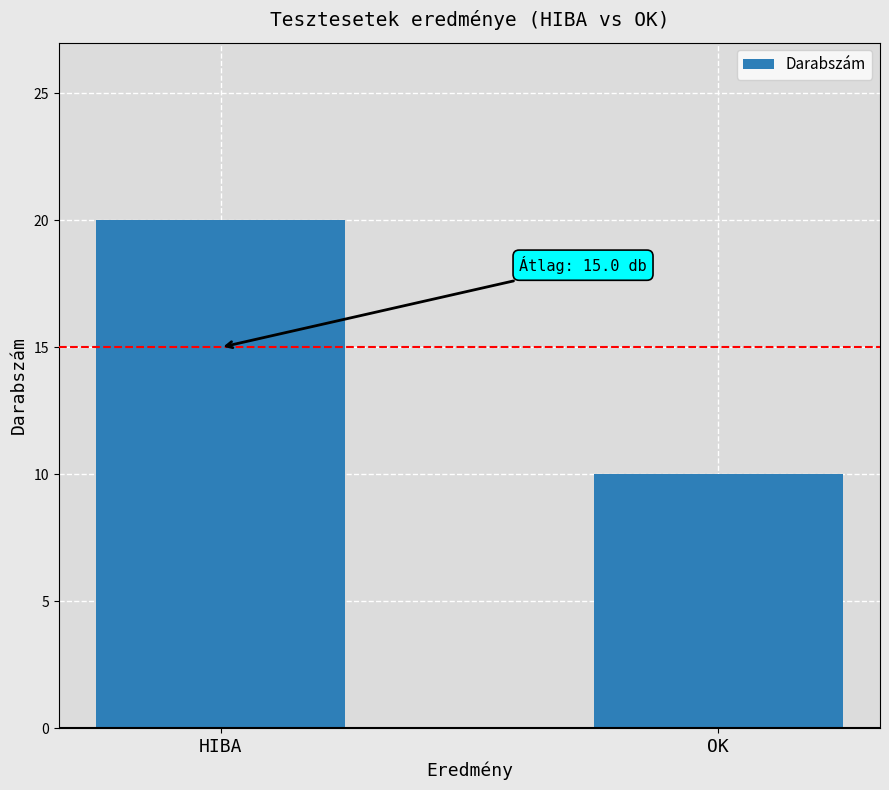

Reading left to right, transcribe all the data shown in this chart.

20	10